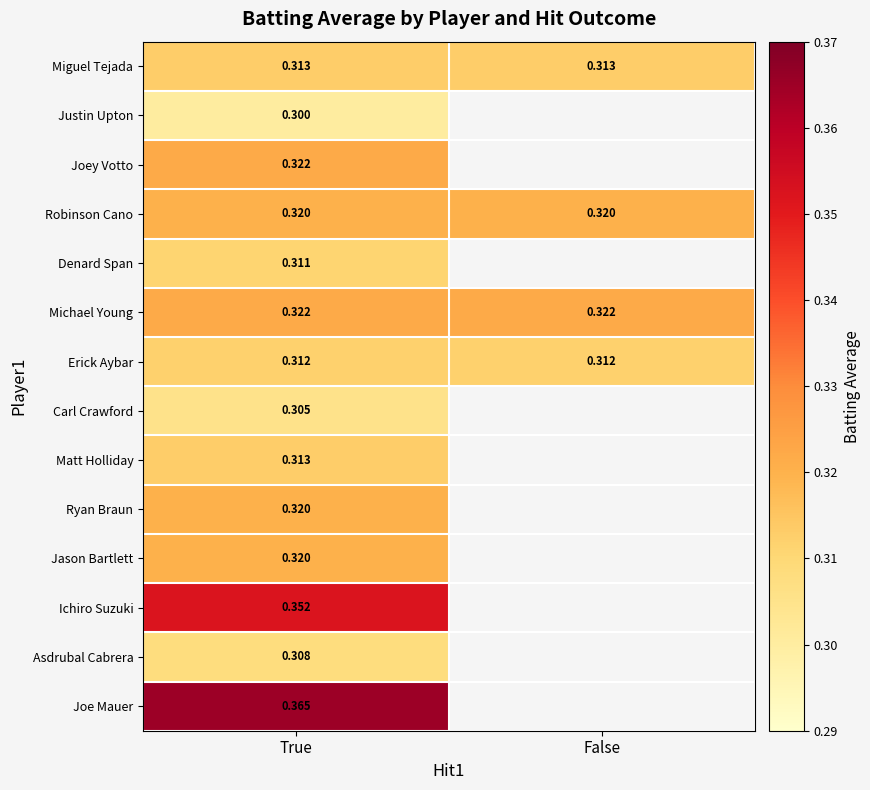

Is the value of Michael Young at False greater than the value of Robinson Cano at True?

Yes